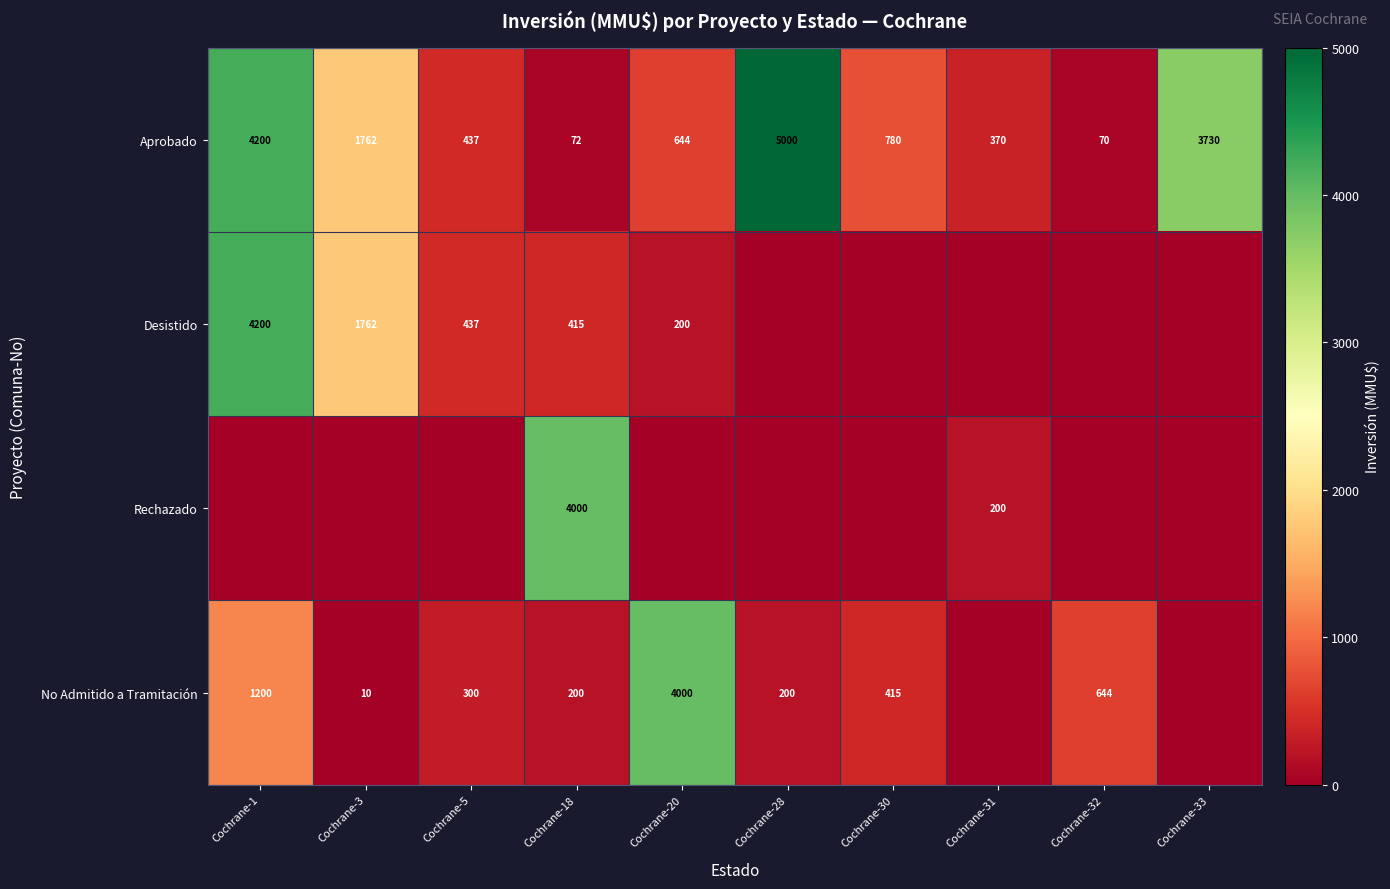

What is the sum of the Aprobado values at Cochrane-32 and Cochrane-28?

5070